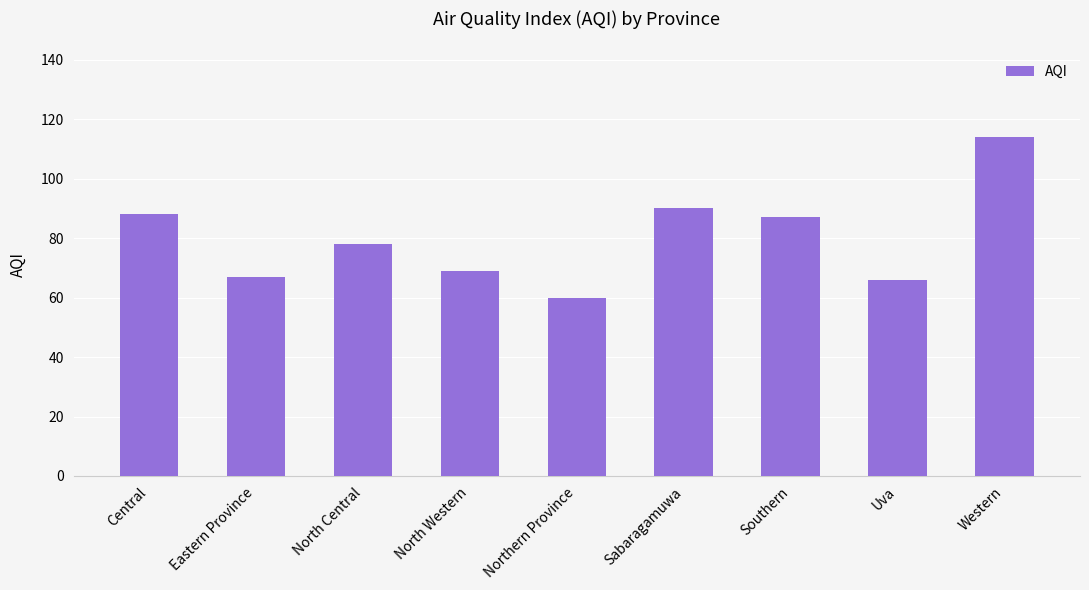

Reading left to right, transcribe all the data shown in this chart.

88	67	78	69	60	90	87	66	114